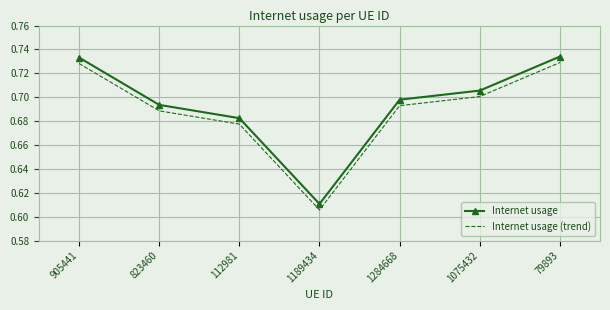

At how many categories does at least one series exceed 0?

7